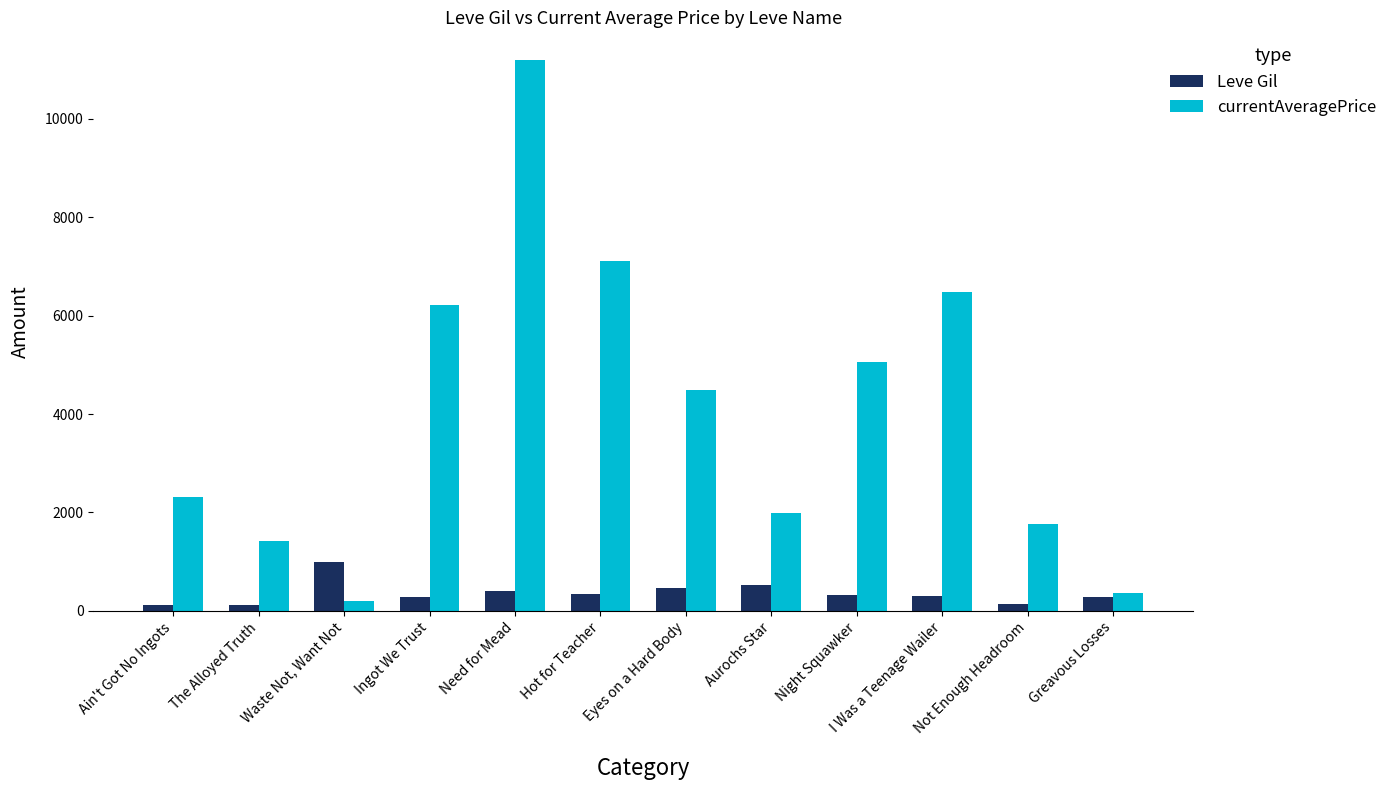

Which series changed the most between Aurochs Star and I Was a Teenage Wailer?

currentAveragePrice